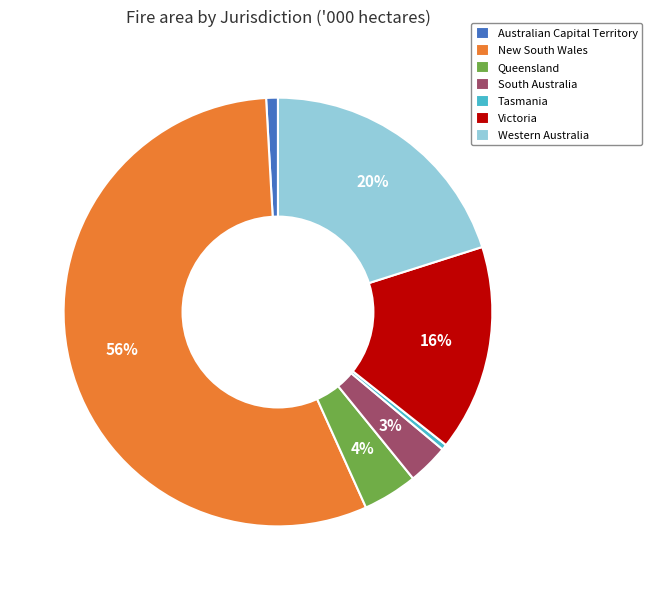

Which category has the biggest portion of the pie?

New South Wales